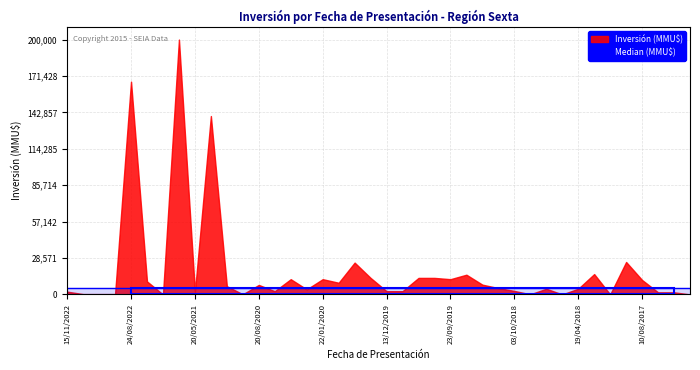

Reading left to right, extract all data points from this chart.

Inversión (MMU$): 2200	300	300	300	167000	10260	17	200000	2130	140000	6500	150	7495	2582	12000	4000	12000	9200	25000	13000	2582	2582	13000	13000	12000	15500	7700	5000	2800	120	4500	40	4500	16000	42	25500	11365	1700	1700	37
Median (MMU$): 5000	5000	5000	5000	5000	5000	5000	5000	5000	5000	5000	5000	5000	5000	5000	5000	5000	5000	5000	5000	5000	5000	5000	5000	5000	5000	5000	5000	5000	5000	5000	5000	5000	5000	5000	5000	5000	5000	5000	5000